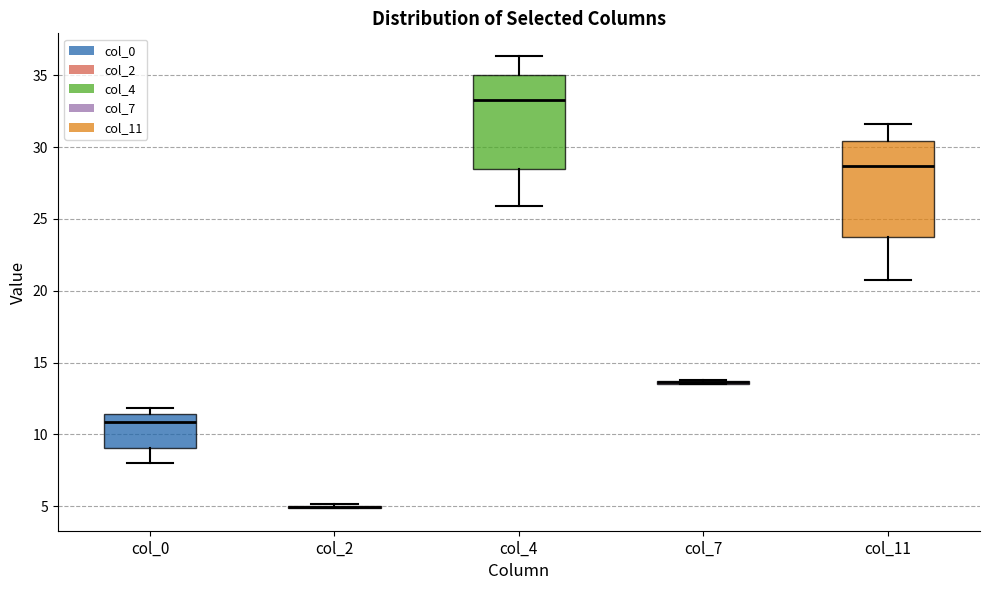

Where does the upper whisker of the box for col_11 end on the y-axis? The values are not printed on the chart, so give them approximately, as read against the axis.

31.5